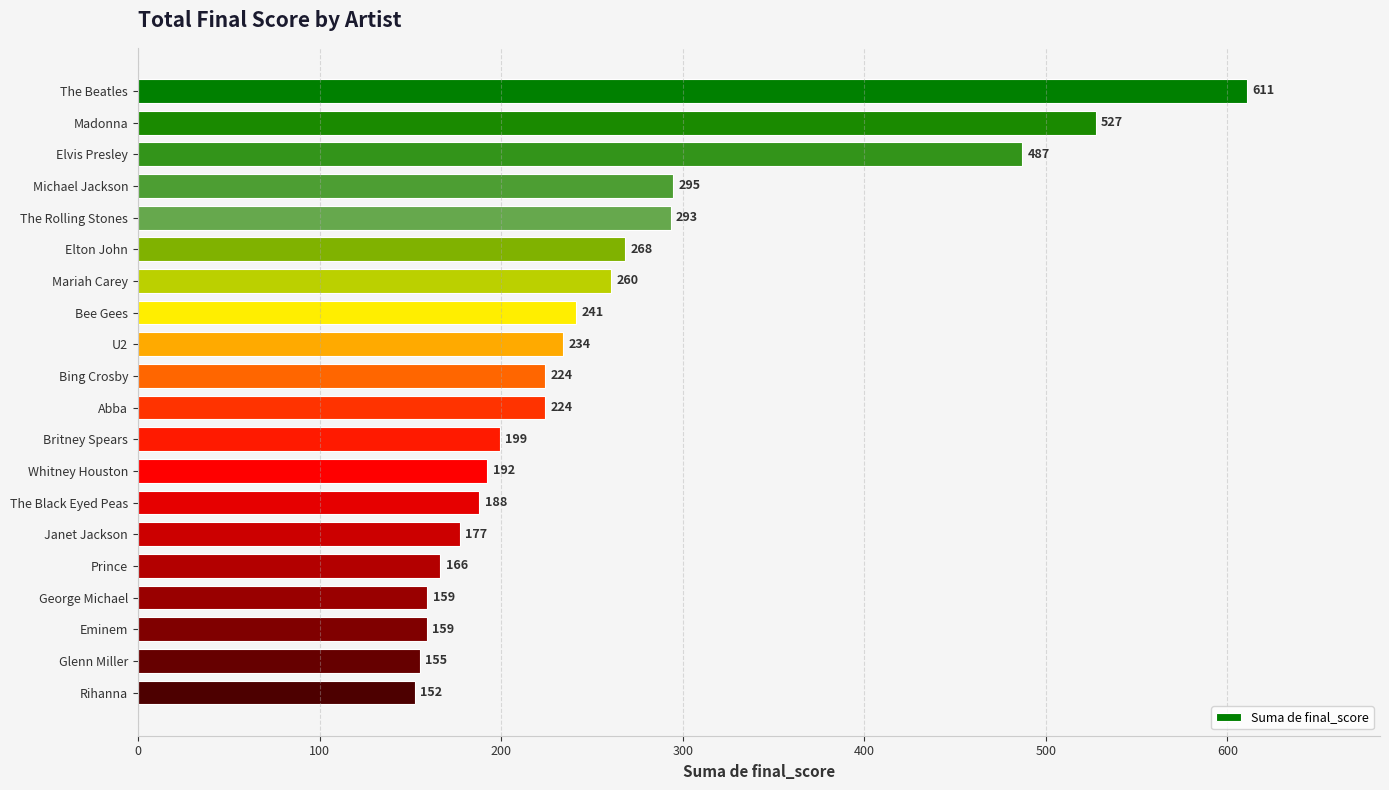

What position from the bottom is Elton John?

15